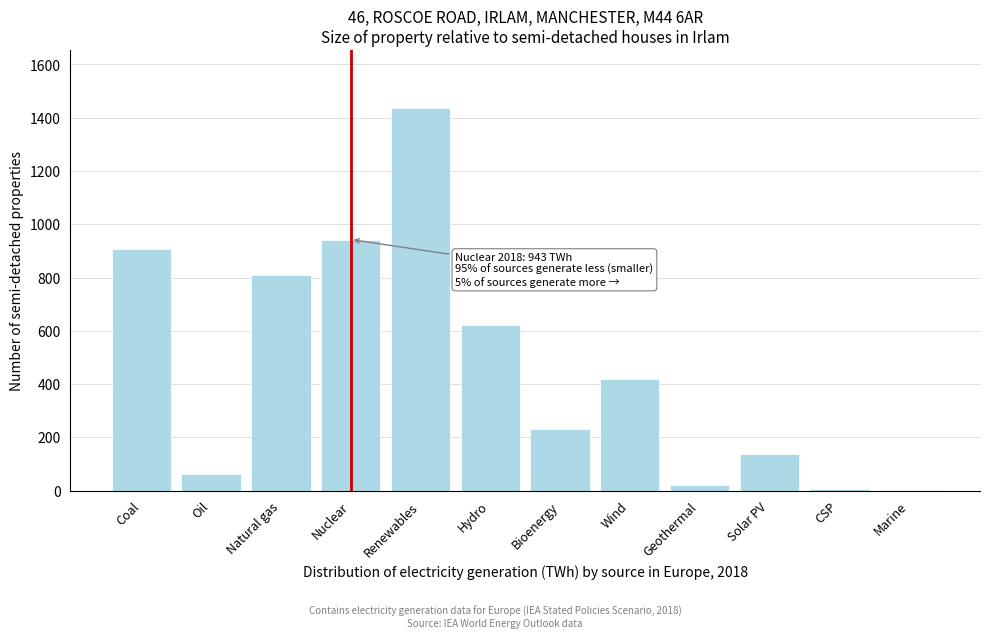

The chart shows a value of 1228.9 at Coal. True or false?

False